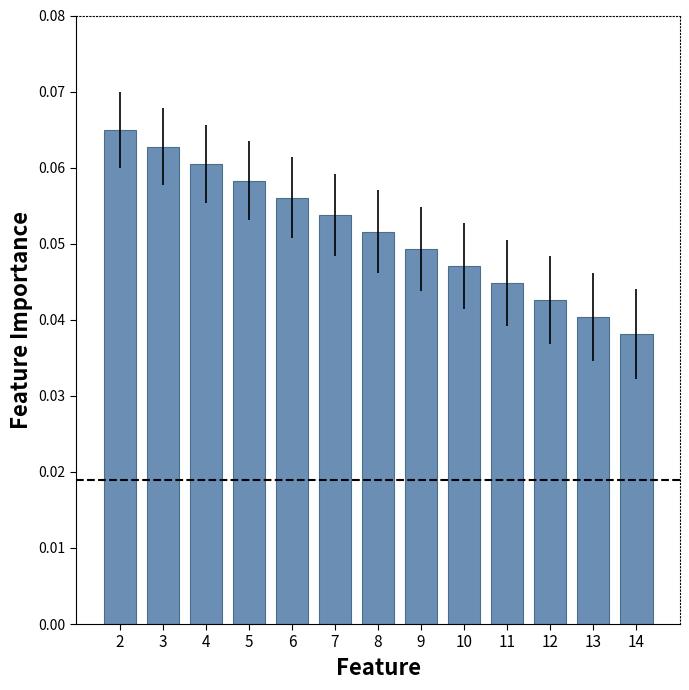

How many bars are there in total?

13